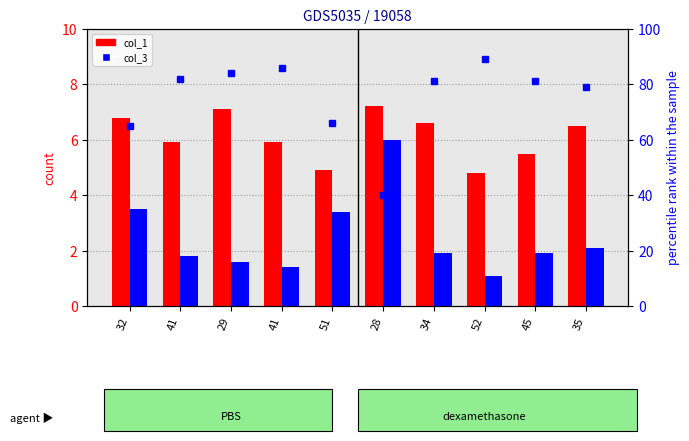

What is the spread (max minus min) of values at 51?

62.6